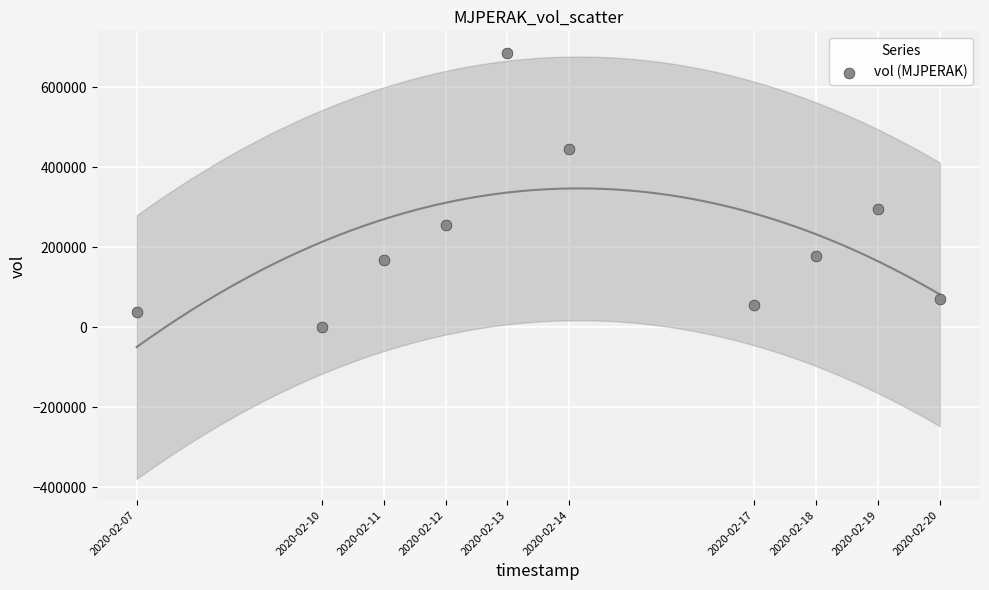

What is the average X value?

1581647040